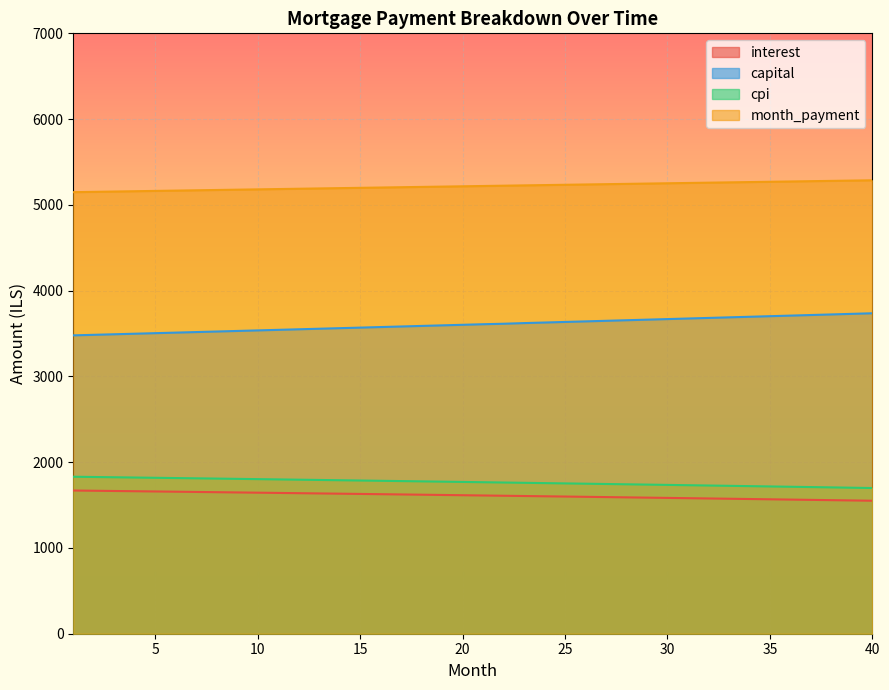

List the labels in order of capital value, smallest first.

1, 2, 3, 4, 5, 6, 7, 8, 9, 10, 11, 12, 13, 14, 15, 16, 17, 18, 19, 20, 21, 22, 23, 24, 25, 26, 27, 28, 29, 30, 31, 32, 33, 34, 35, 36, 37, 38, 39, 40